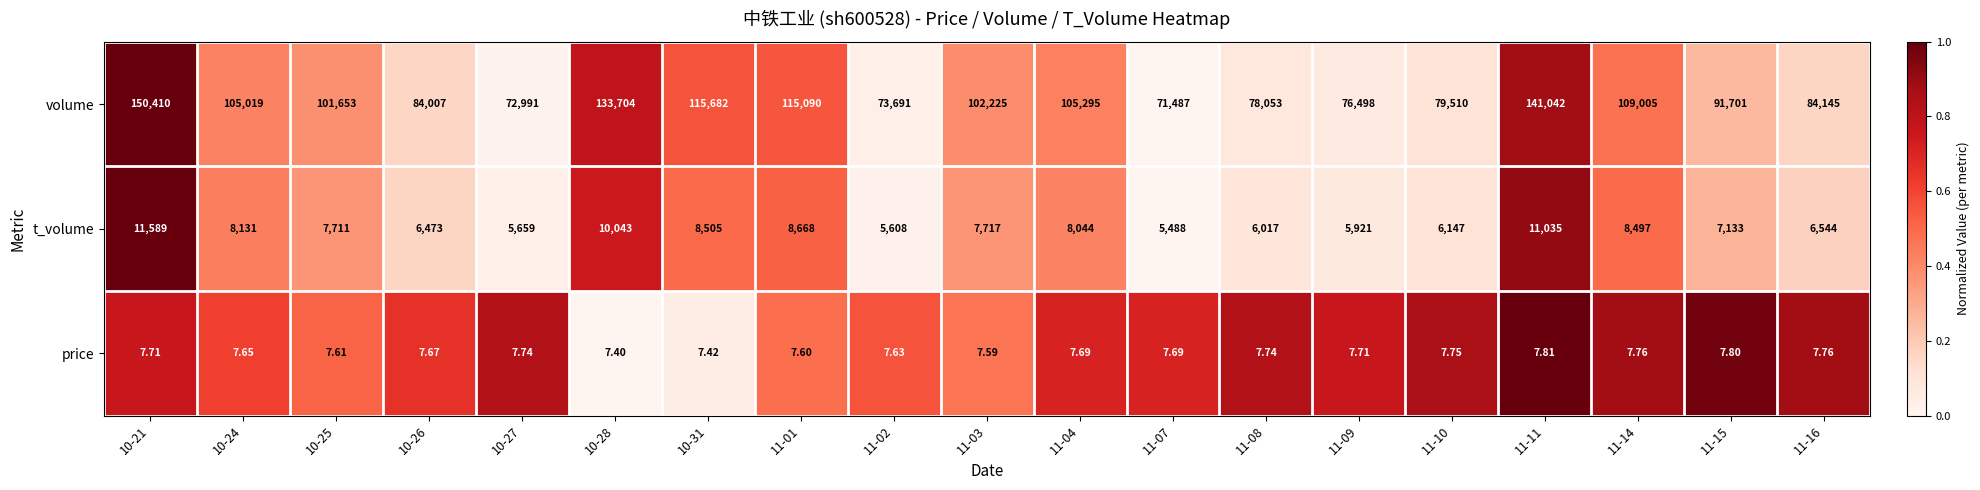

Which series changed the most between 10-31 and 11-16?

volume